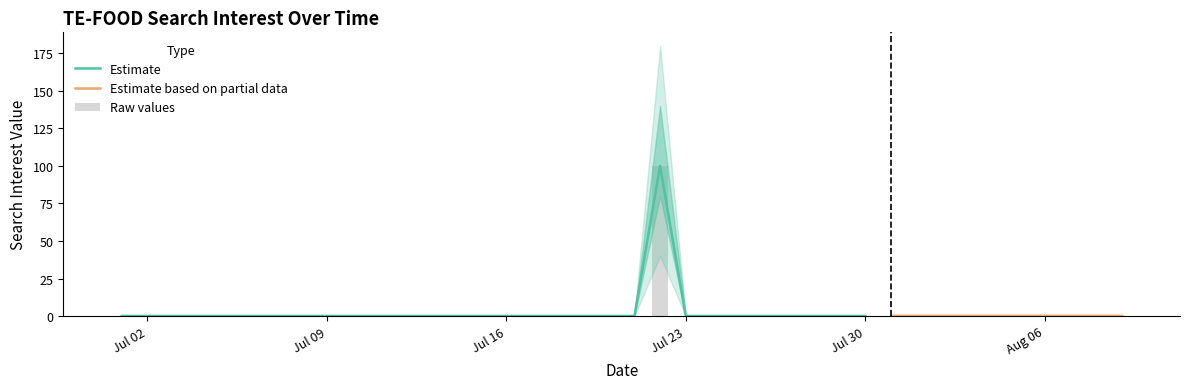

Is it true that the value at Jul 09 is 0?

True